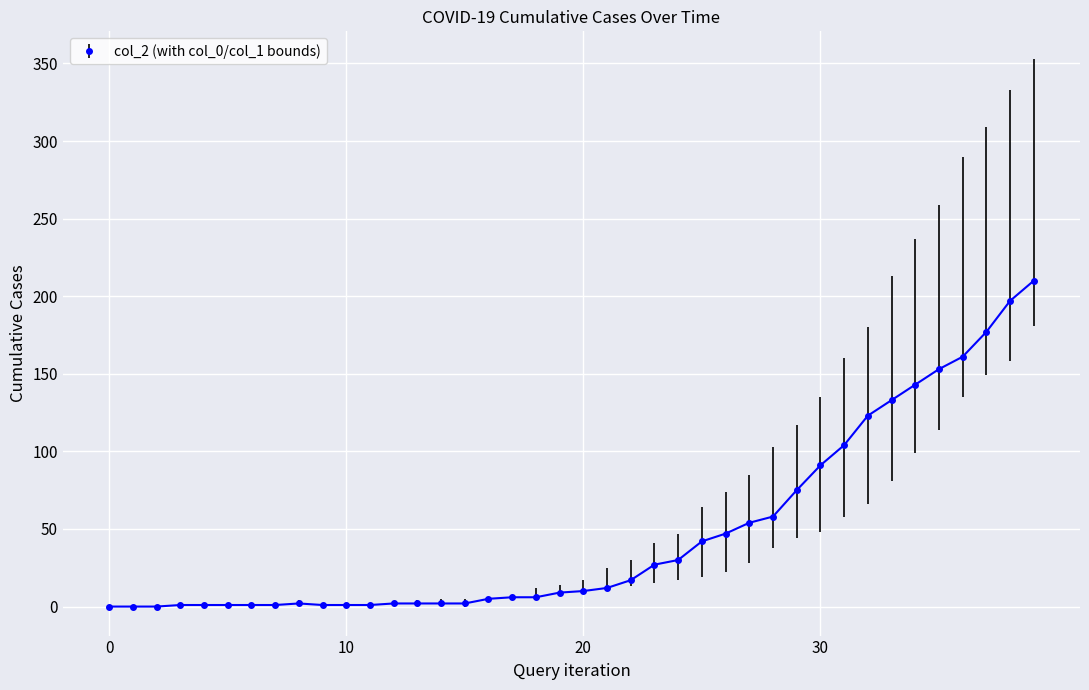

What is the difference between the maximum and second lowest values?

210